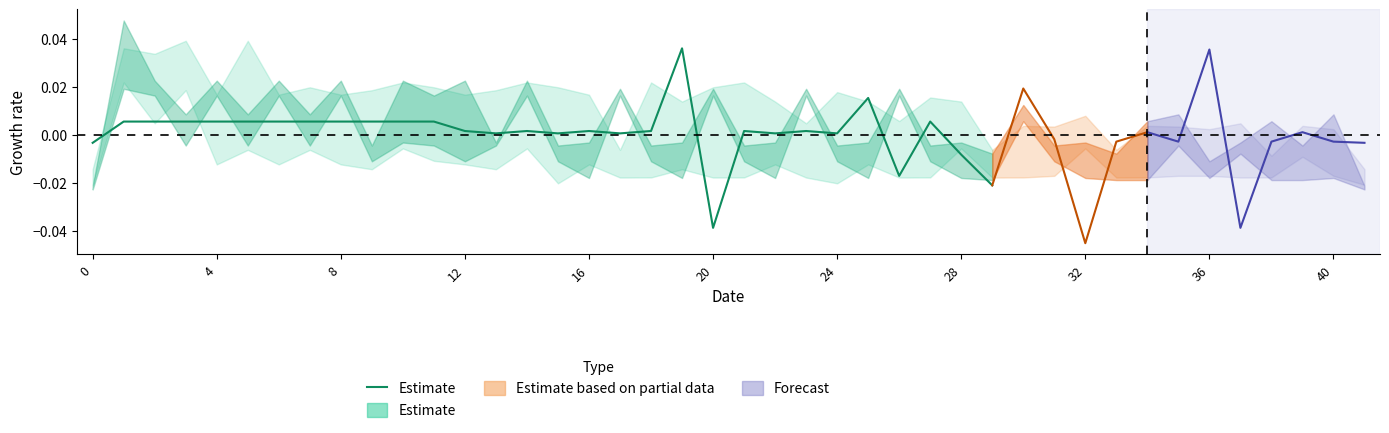

How many values are below zero?

5